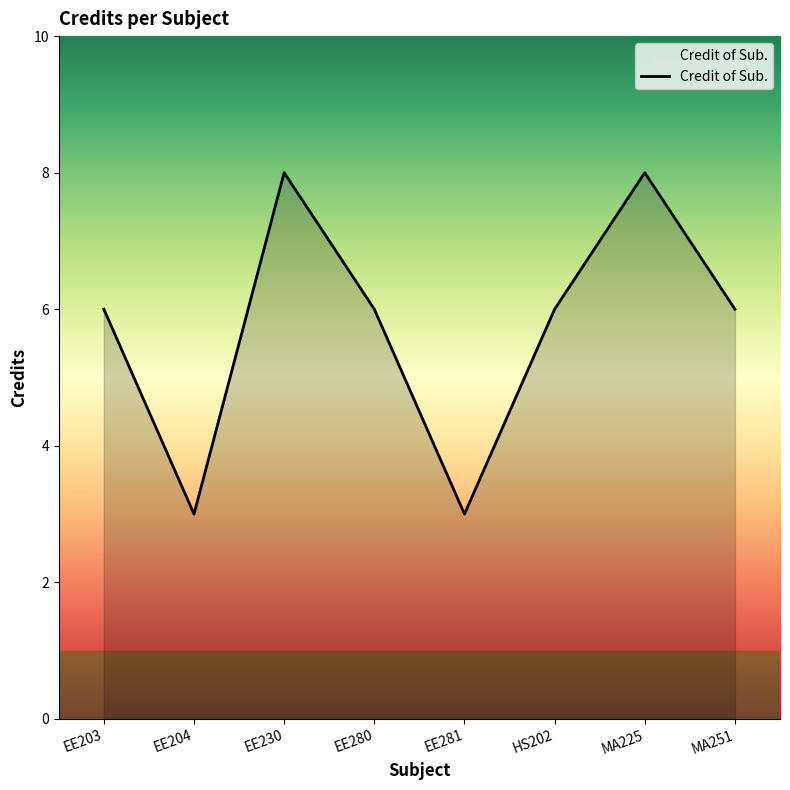

The value at EE230 is 3. True or false?

False